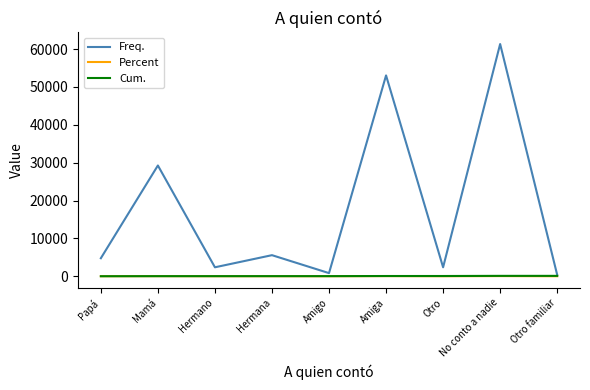

What position from the right is Mamá?

8